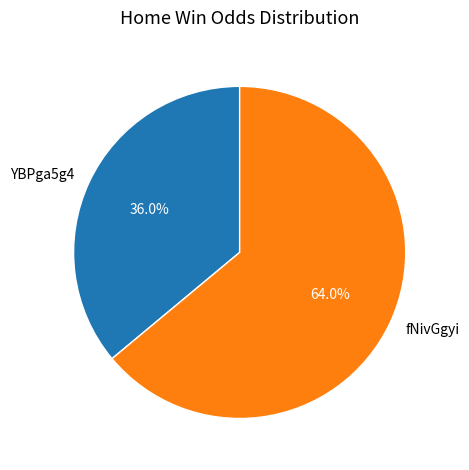

How many segments does this pie chart have?

2